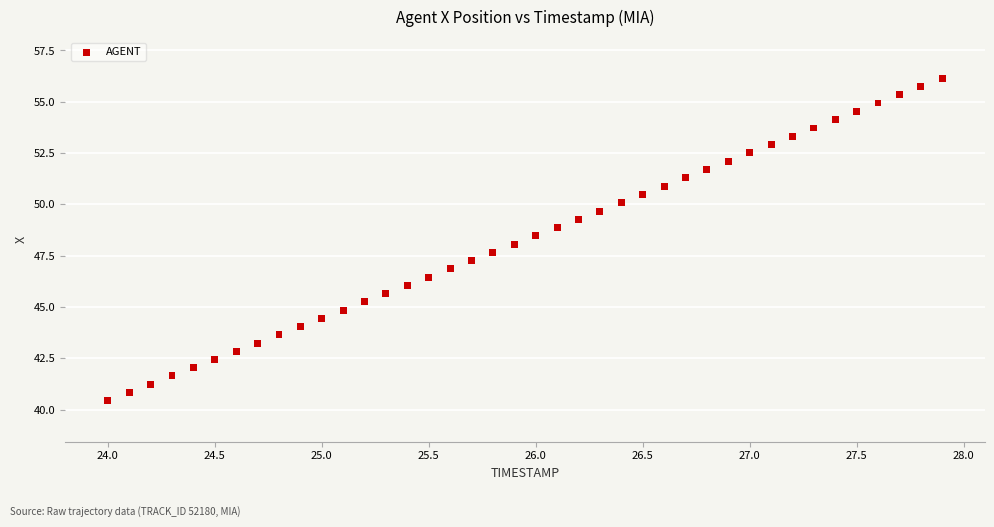

What is the range of Y values (max minus min)?

15.7